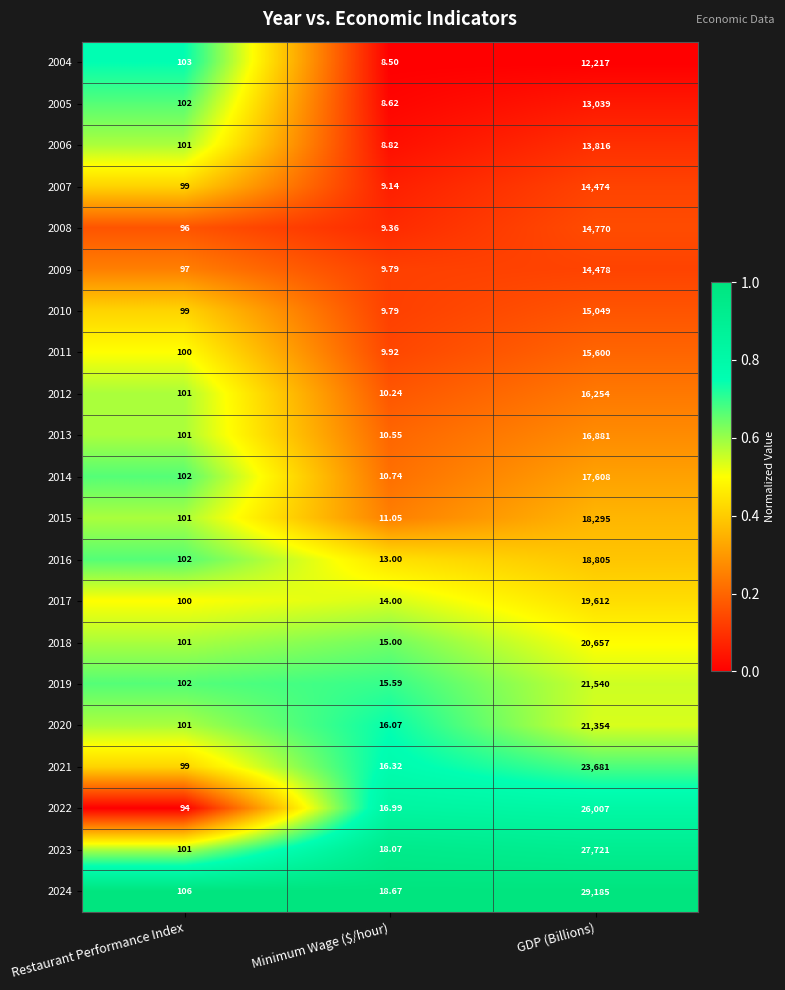

Rank the categories by 2008 value from highest to lowest.

GDP (Billions), Restaurant Performance Index, Minimum Wage ($/hour)